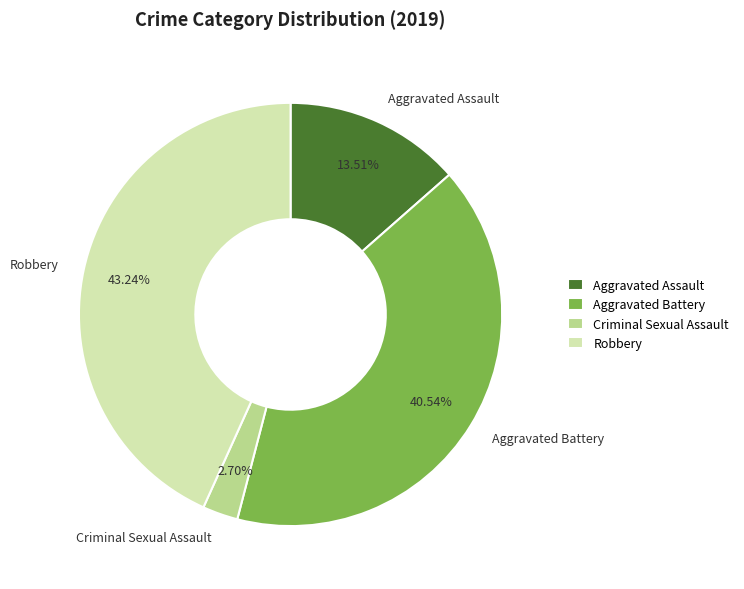

Which has a higher value, Criminal Sexual Assault or Aggravated Battery?

Aggravated Battery